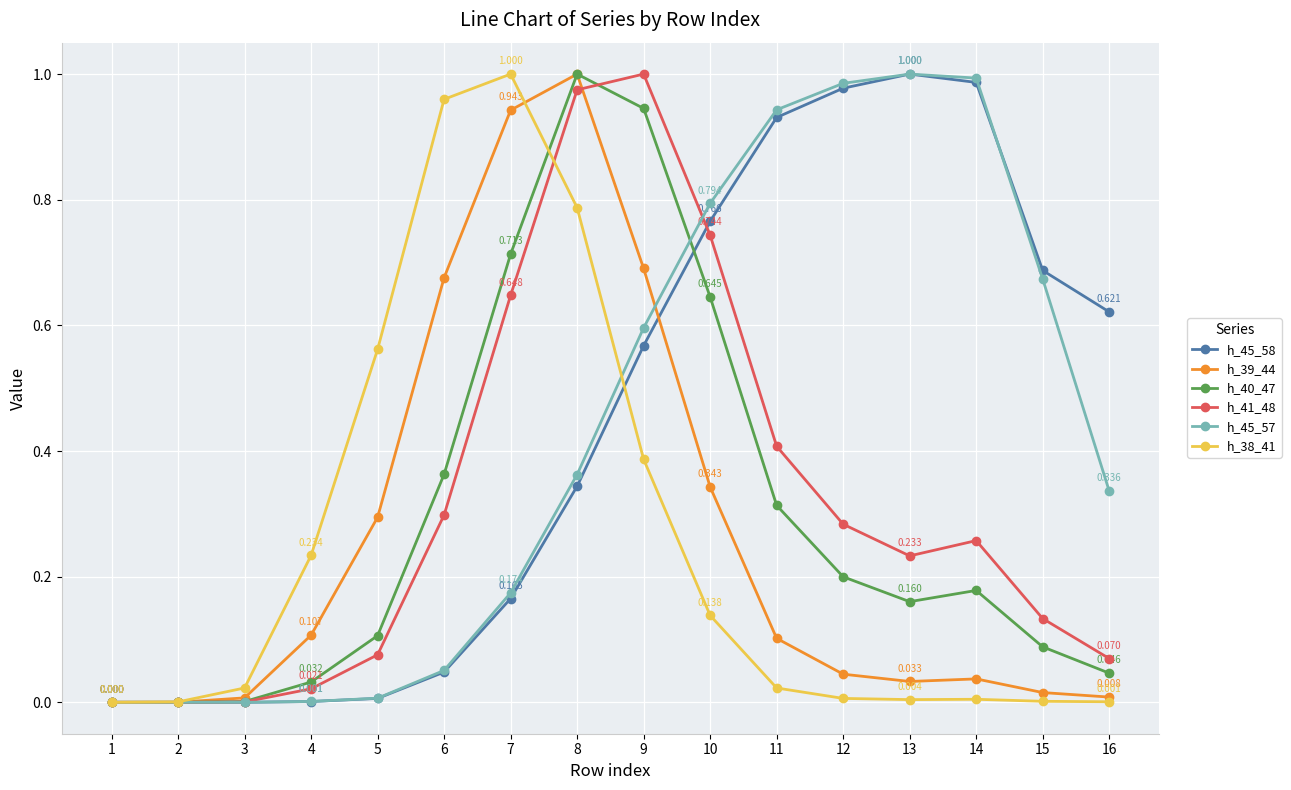

What are all the series names shown in the legend?

h_45_58, h_39_44, h_40_47, h_41_48, h_45_57, h_38_41